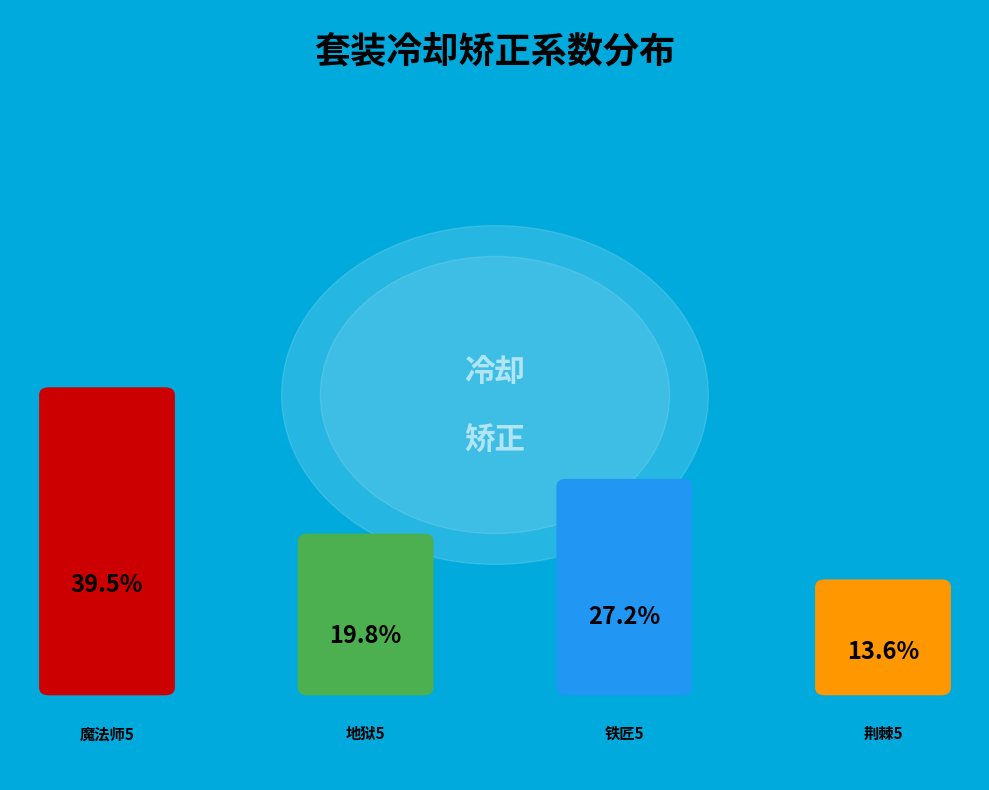

To the nearest percent, what is the difference between the largest and smallest slice percentages?

26%